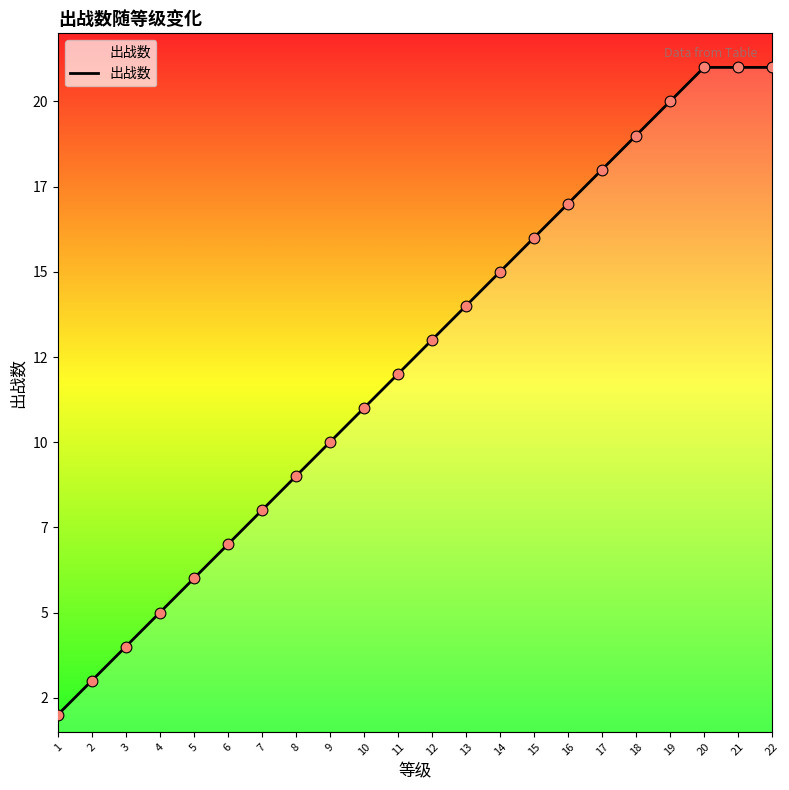

Does the chart have visible grid lines?

No